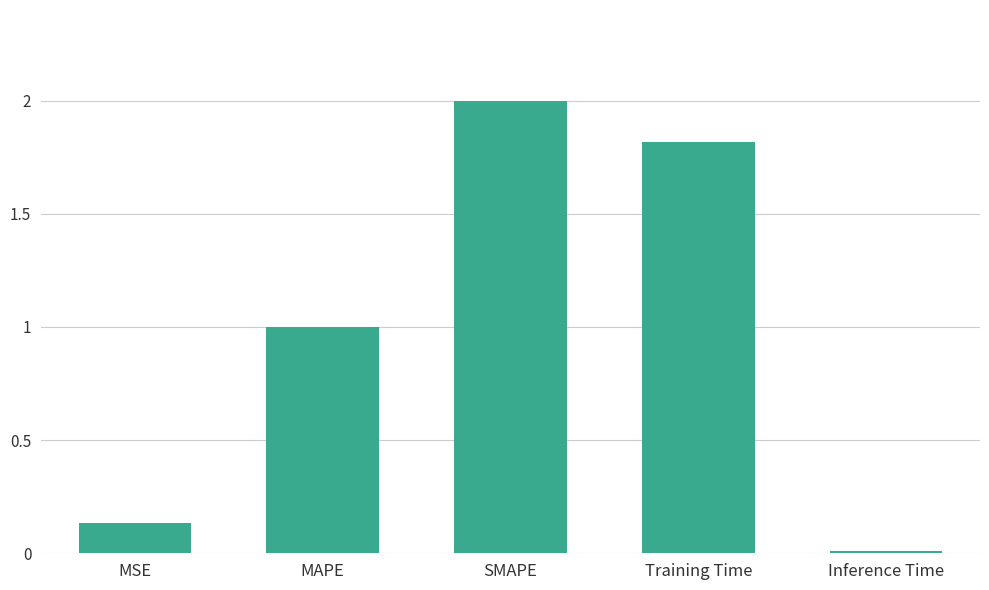

List the labels in order of value, largest first.

SMAPE, Training Time, MAPE, MSE, Inference Time